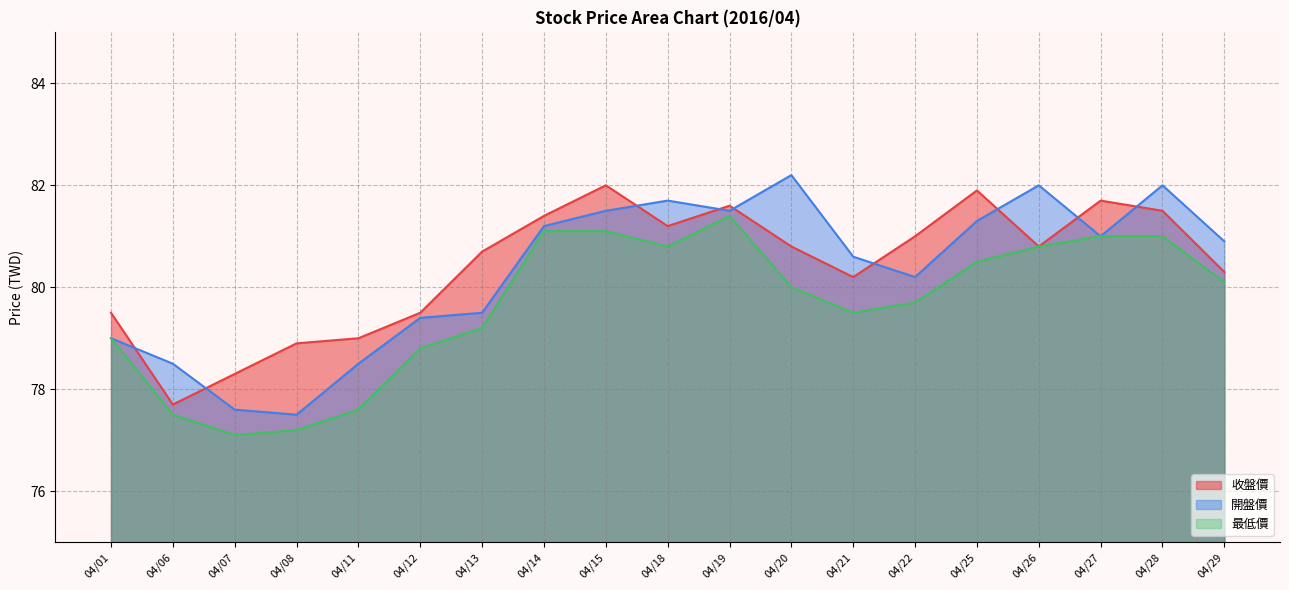

True or false: 最低價 and 收盤價 cross at least once.

False